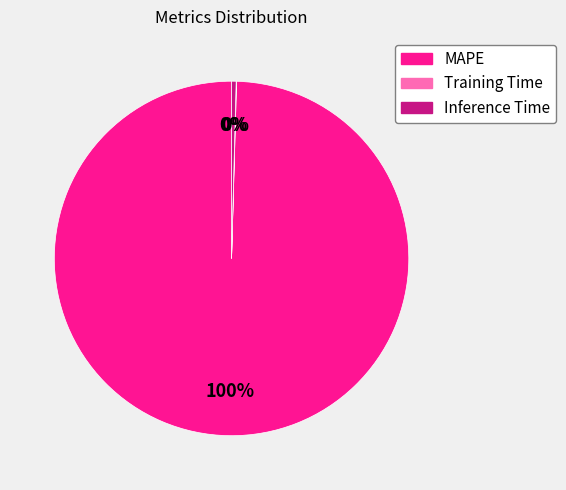

Does MAPE represent more than half of the total?

Yes